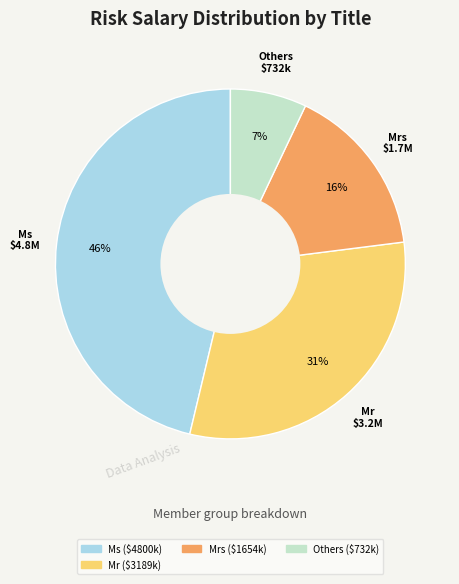

Is there any slice that represents more than half of the pie?

No